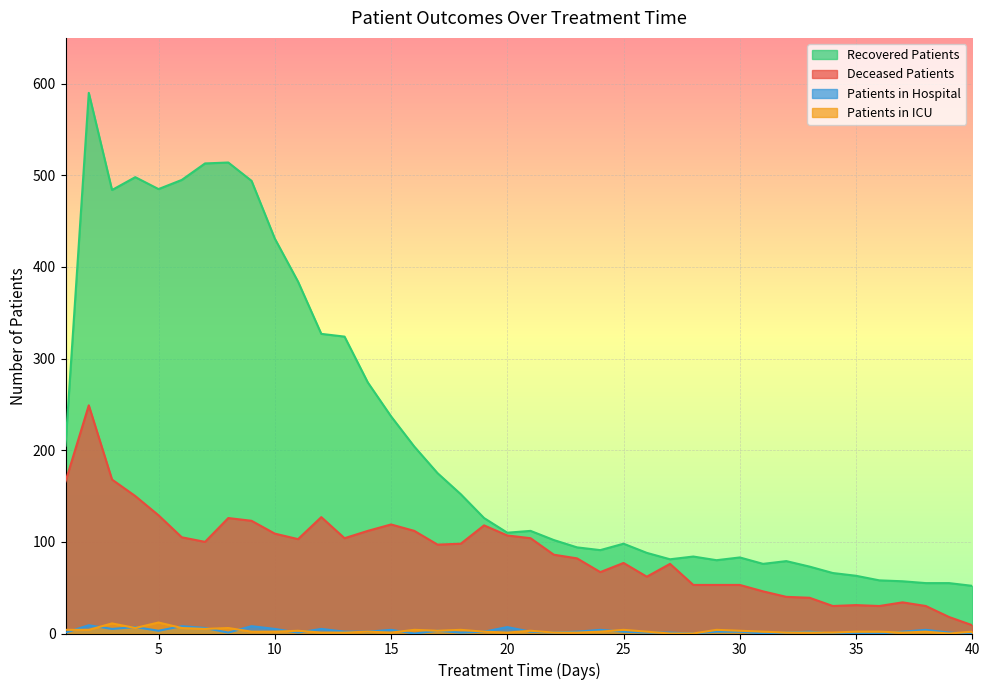

True or false: patients_in_hospital has more than 0 points higher than both neighbors.

True